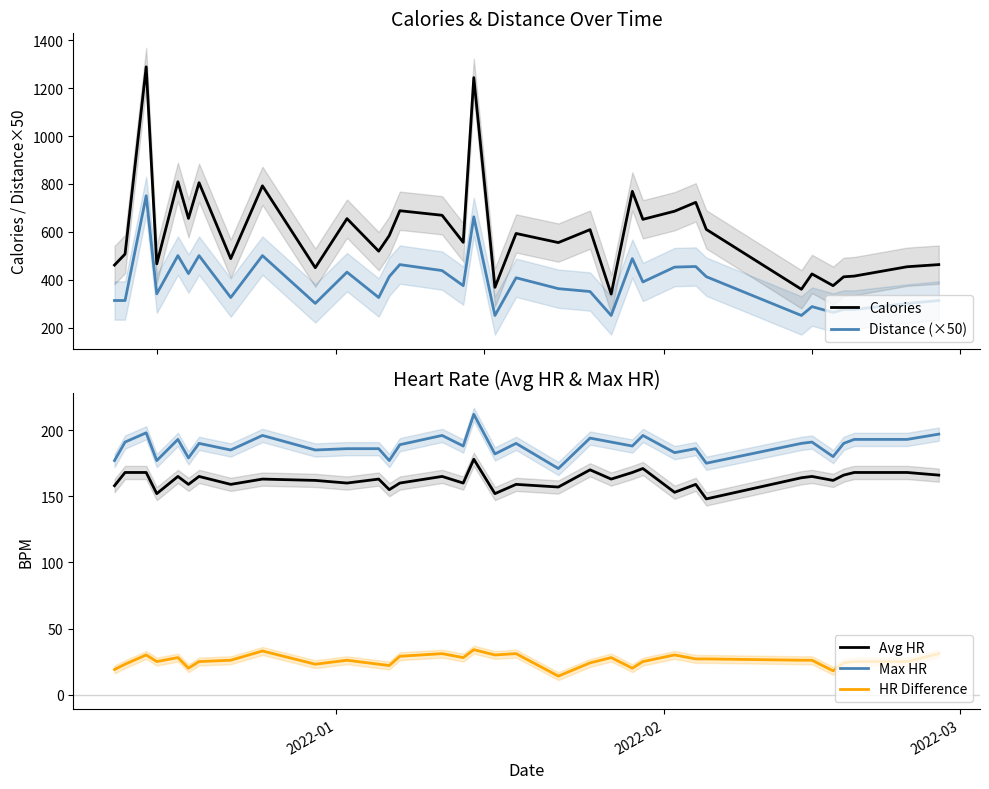

What are all the series names shown in the legend?

Calories, Distance (×50), Avg HR, Max HR, HR Difference